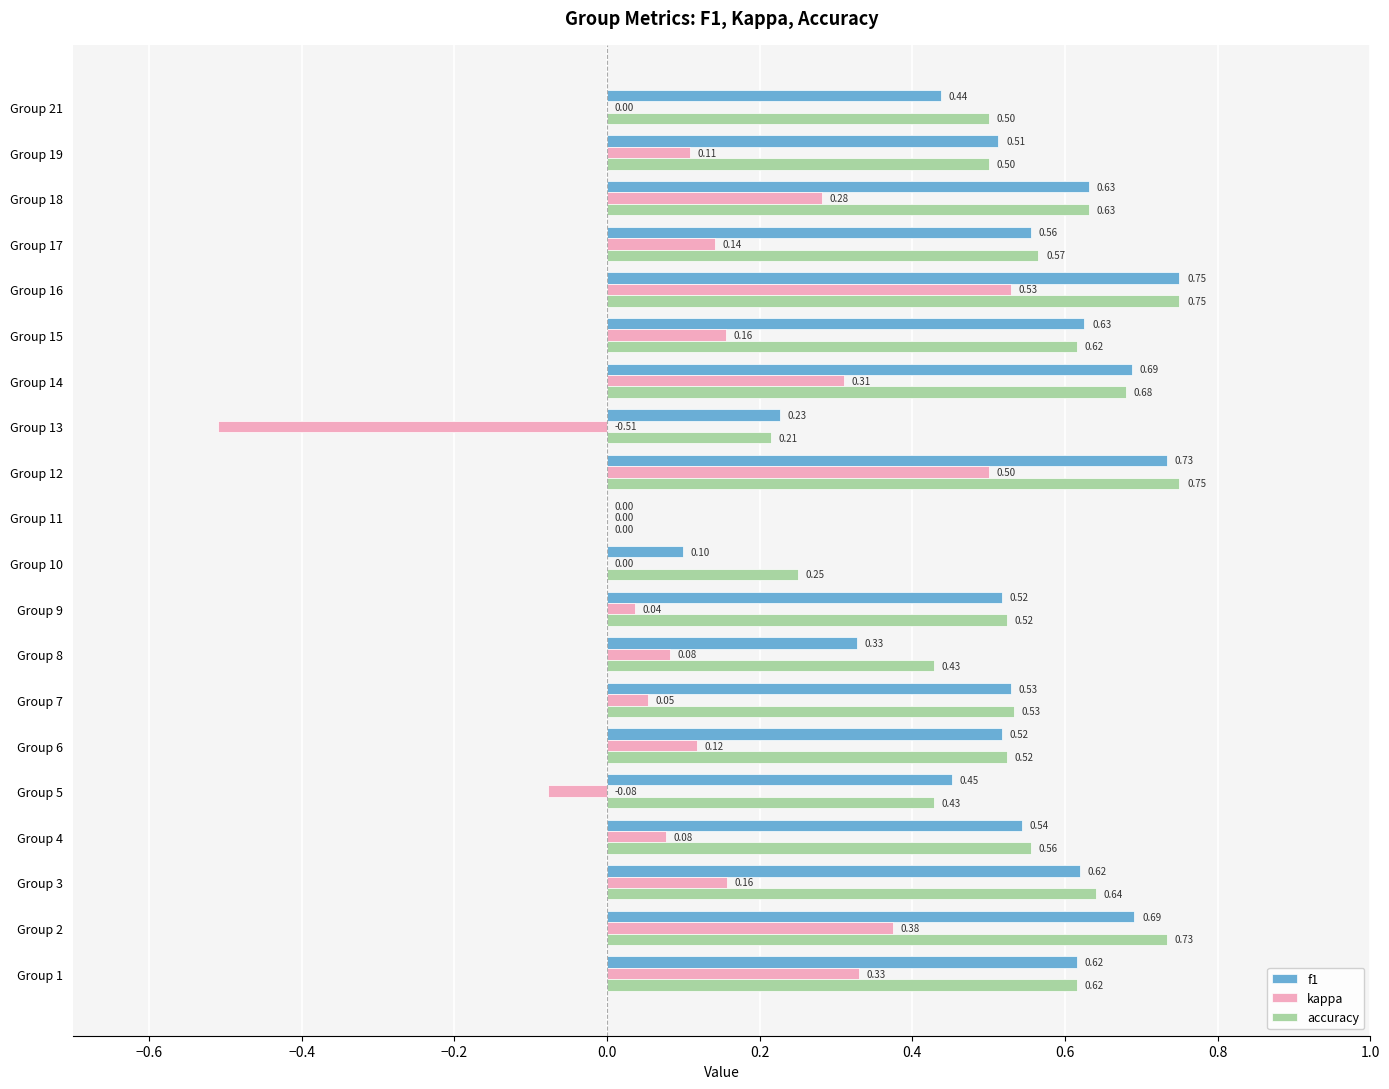

Is the value of accuracy at Group 14 greater than the value of f1 at Group 2?

No